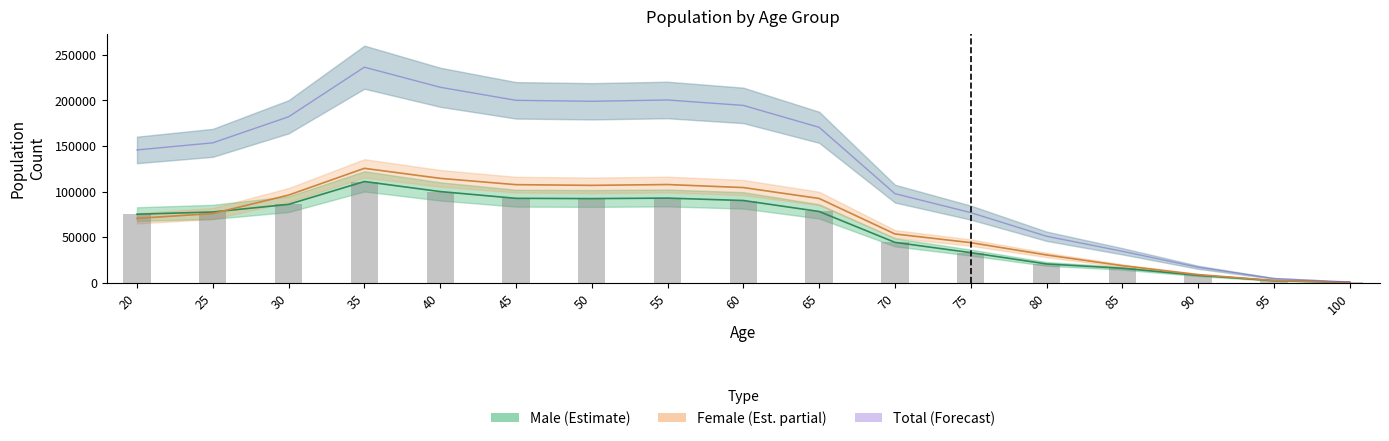

Does the chart contain stacked bars?

No